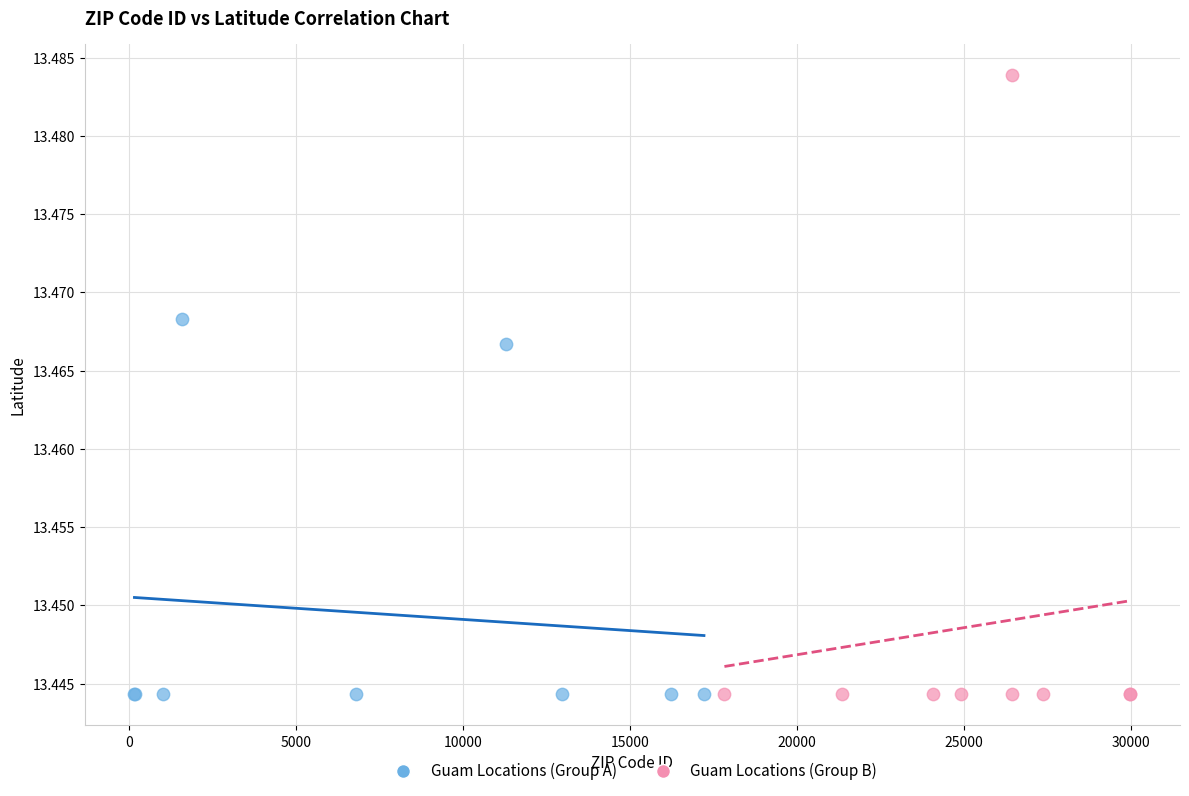

What are all the series names shown in the legend?

Guam Locations (Group A), Guam Locations (Group B)